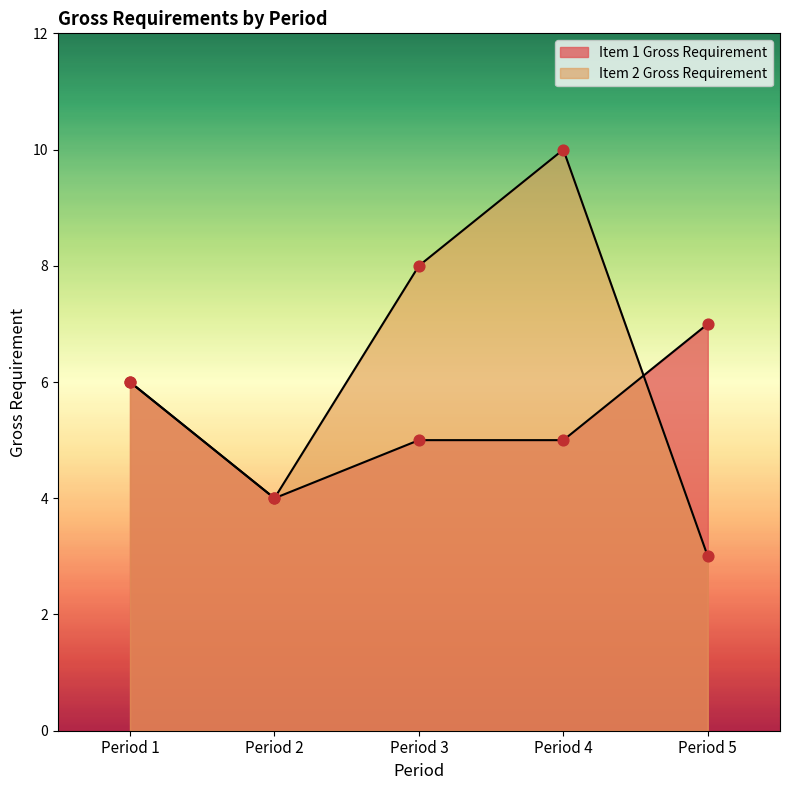

Which series has the largest Y range (max minus min)?

Item 2 Gross Requirement